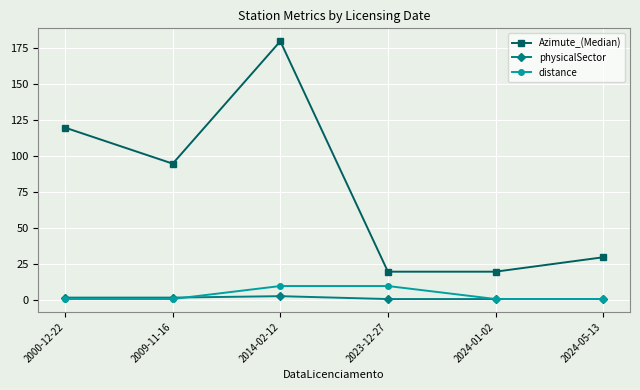

True or false: physicalSector has more than 2 points higher than both neighbors.

False